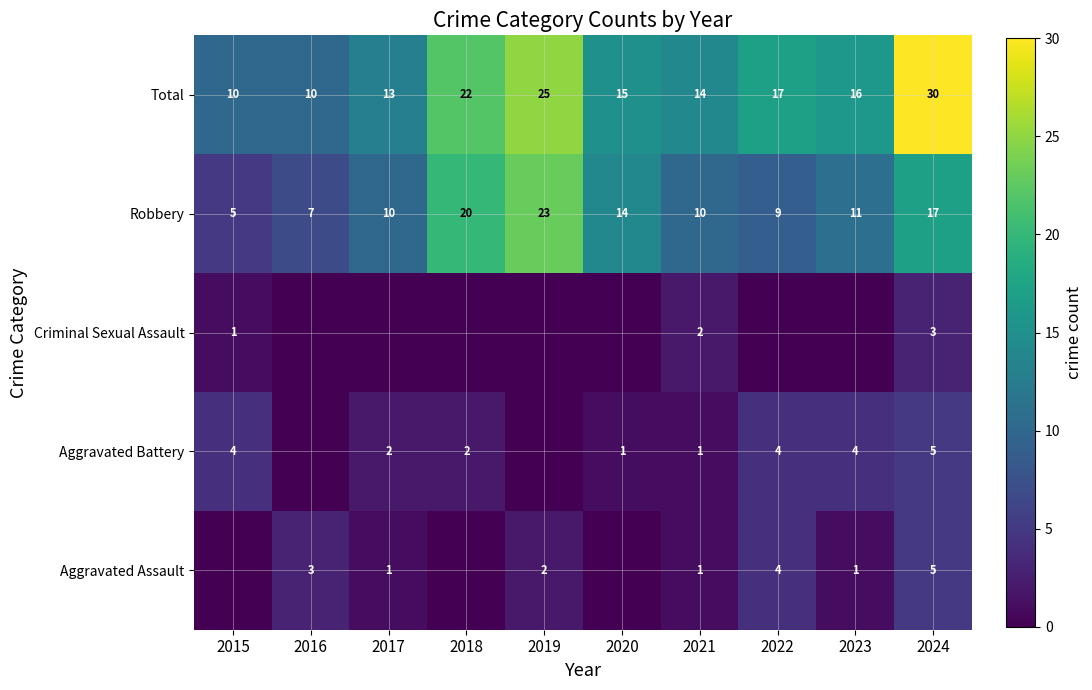

At which label is Total closest to 20?

2018